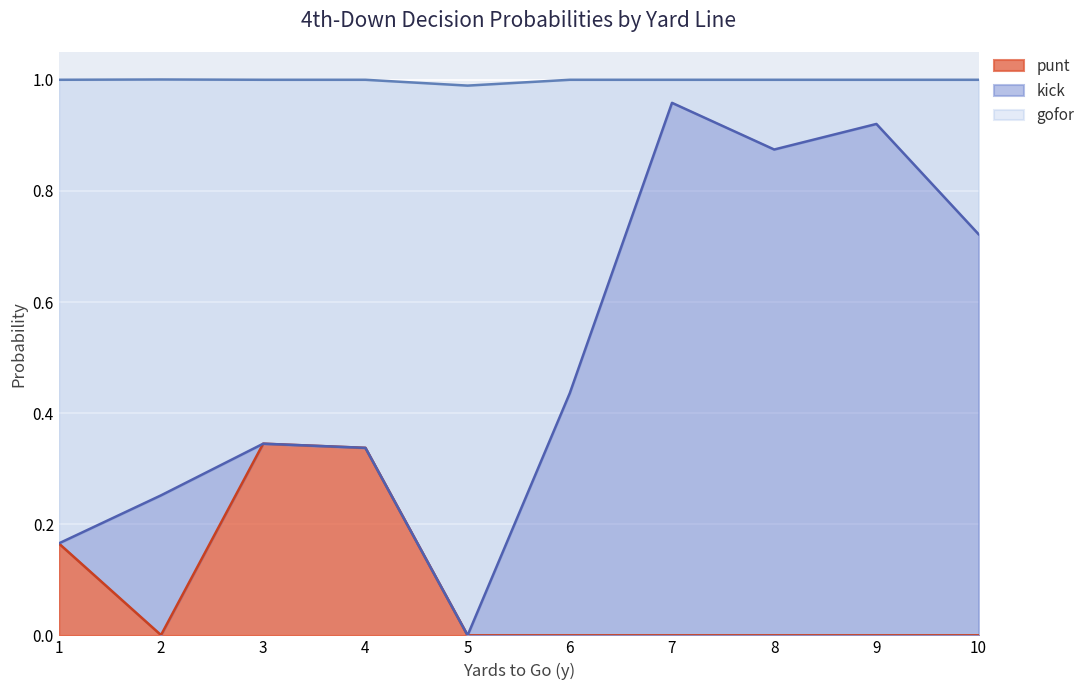

The punt series shows 0.0 at 7. True or false?

True